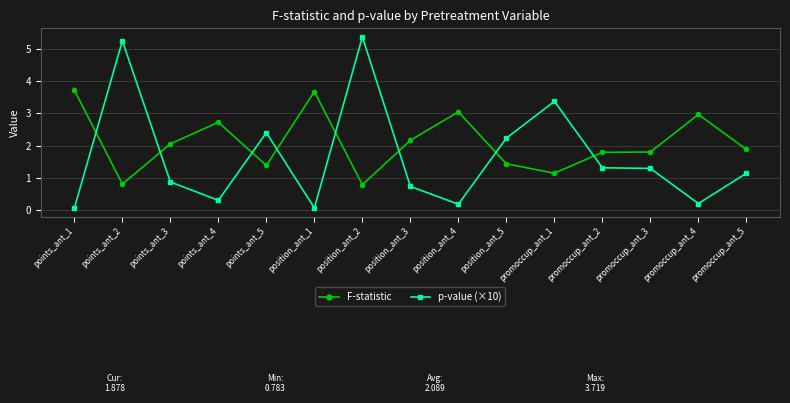

What is the maximum value for F-statistic?

3.7